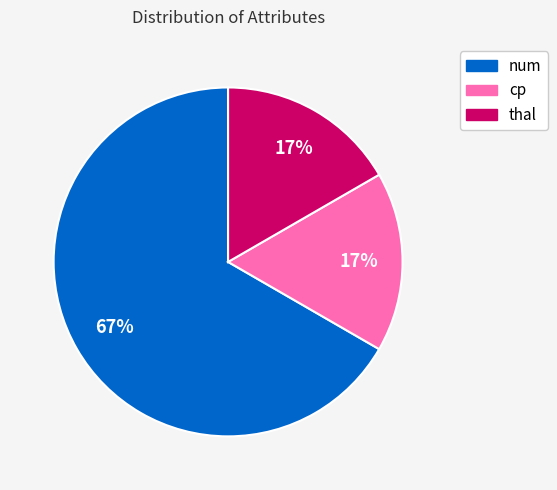

Between thal and num, which is larger?

num